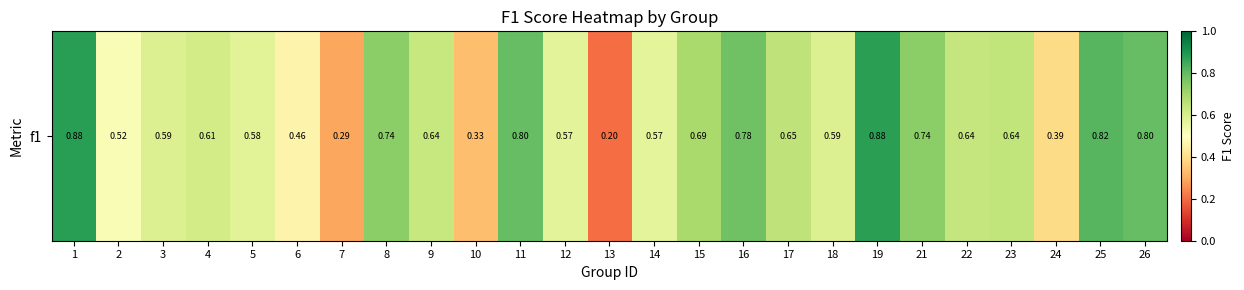

At which category does the chart reach its peak across all series?

1